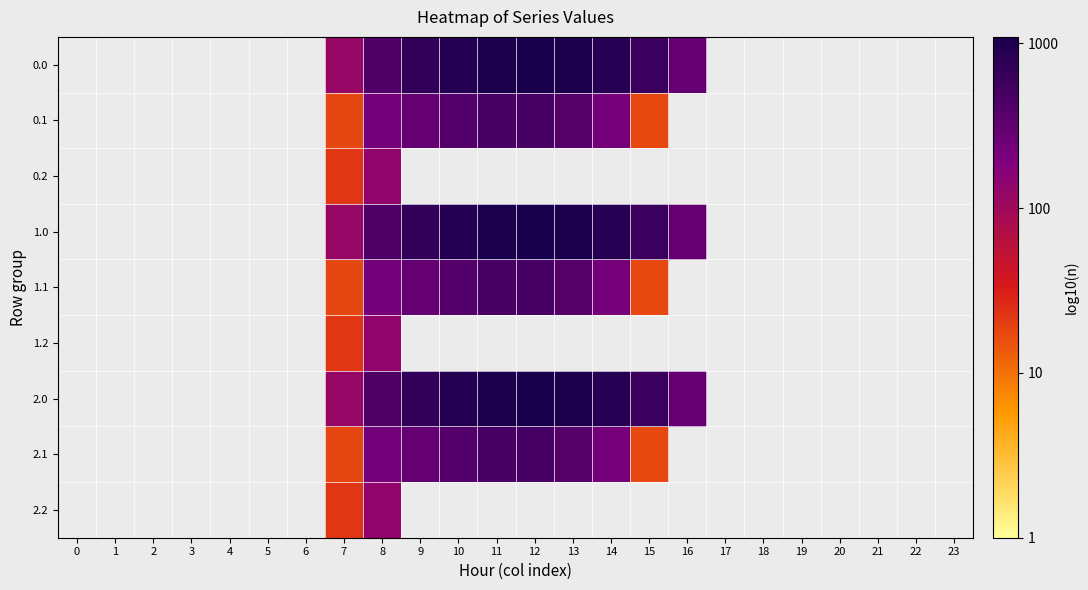

True or false: 0.1 has a value of 2.5 at 9.

True